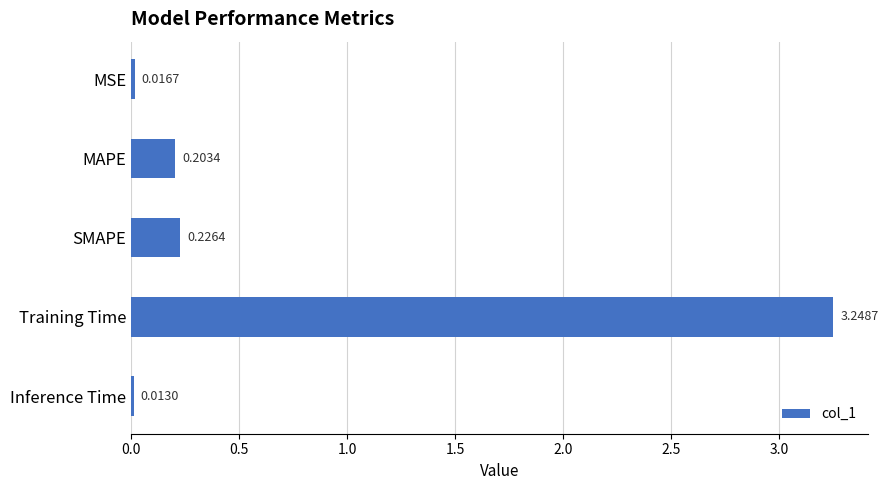

What is the sum of all values?

3.7